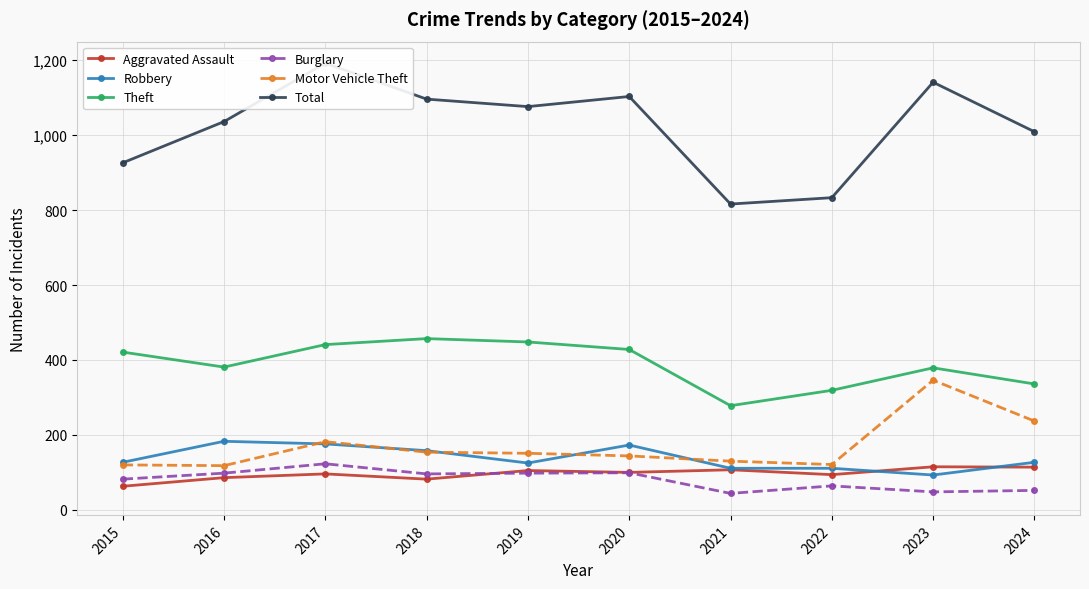

Where is Total nearest to the value 1004?

2024